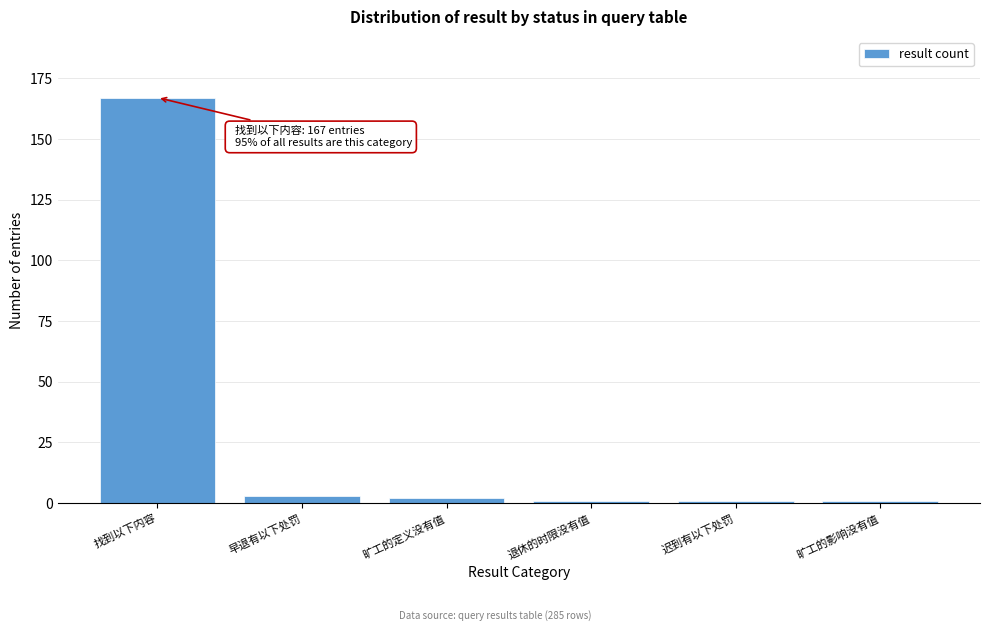

Reading left to right, list all the values displayed in this chart.

167	3	2	1	1	1